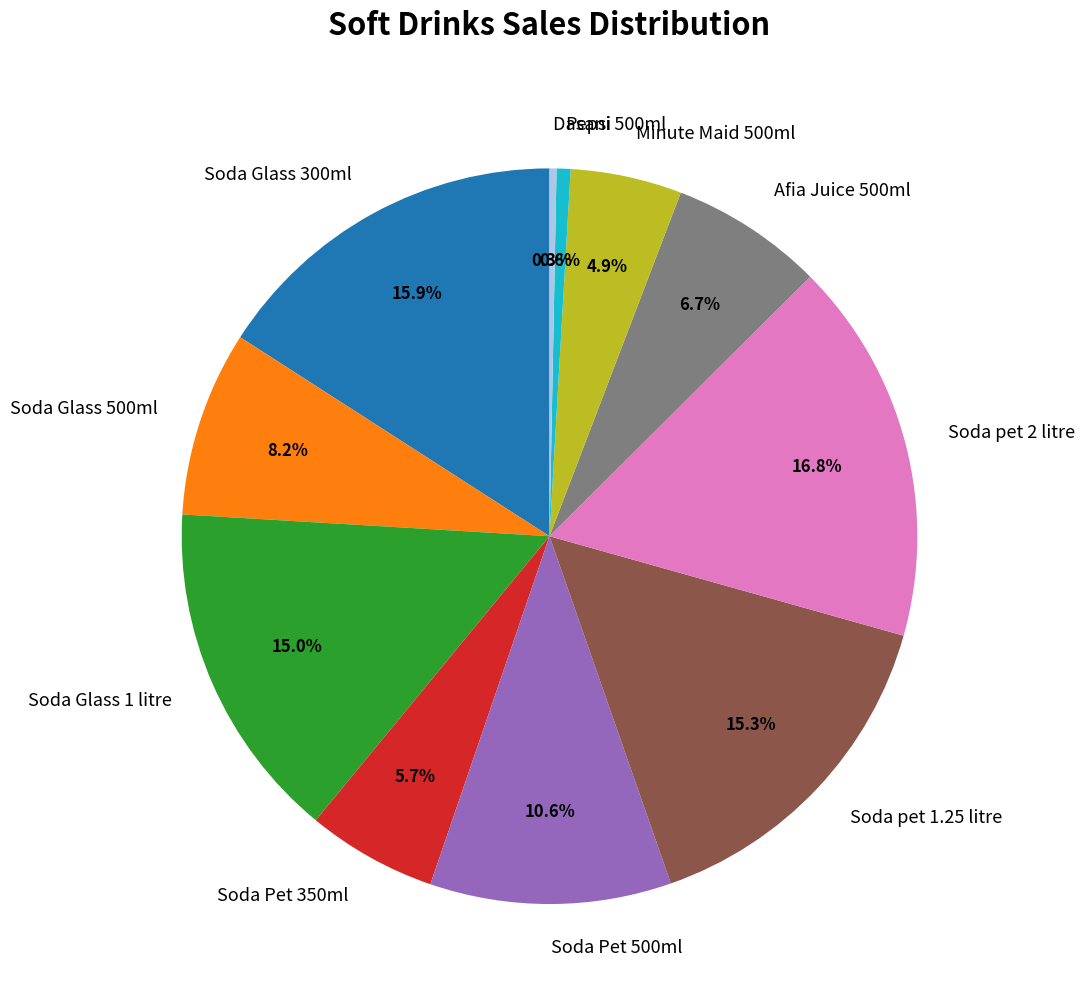

Do Soda Glass 1 litre and Soda Glass 300ml together represent more than half of the pie?

No